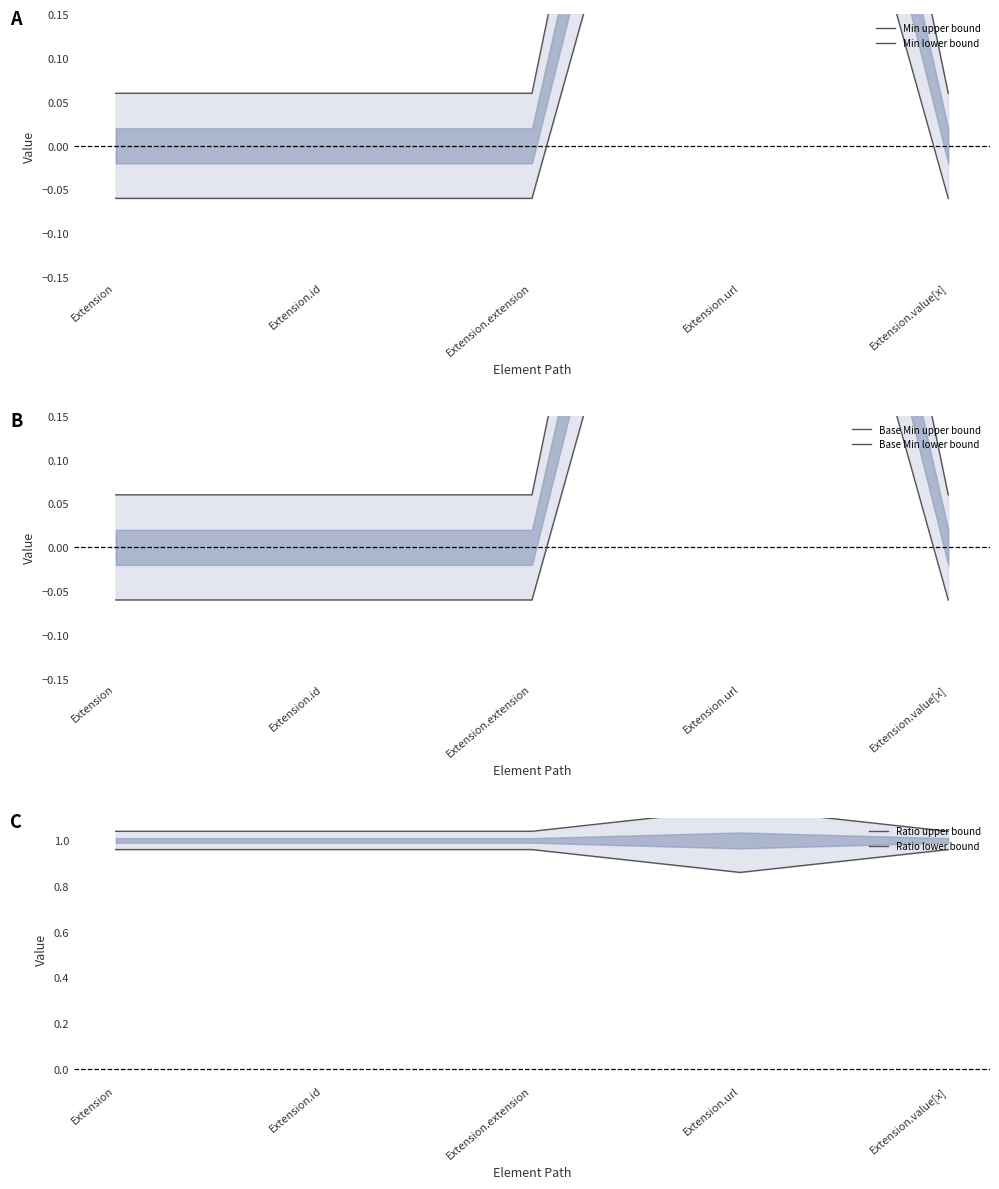

The Base Min upper bound series shows 1.2 at Extension.url. True or false?

True